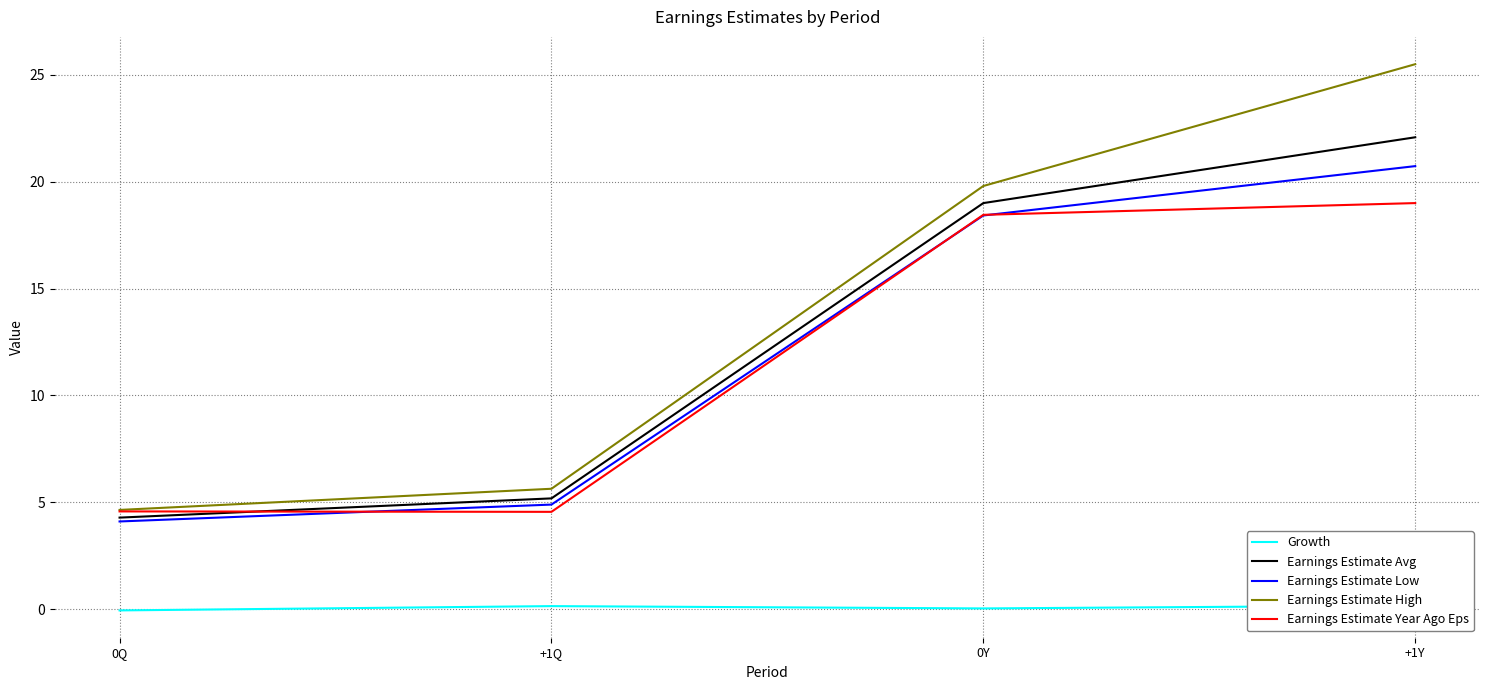

At how many categories does at least one series exceed 10?

2